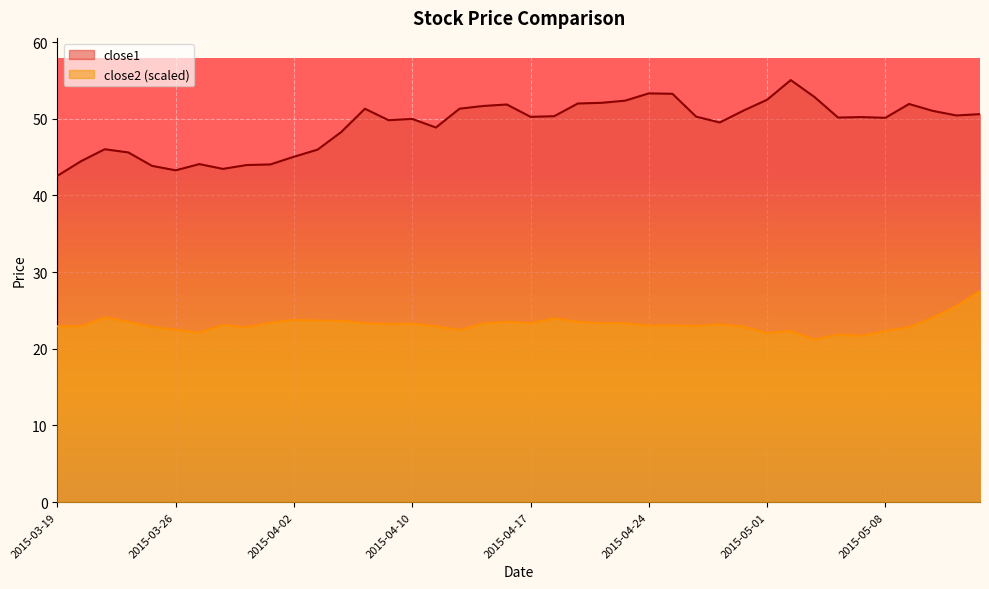

Which series changed the most between 2015-04-23 and 2015-05-05?

close2